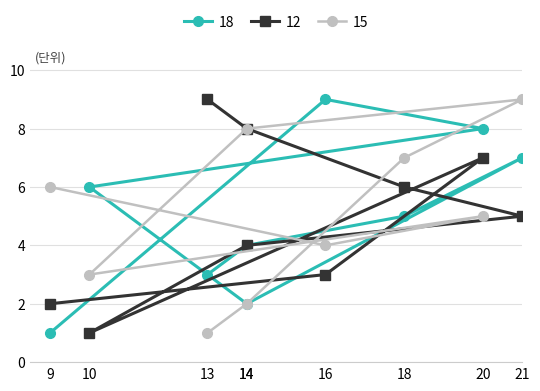

Count the number of data series in this chart.

3